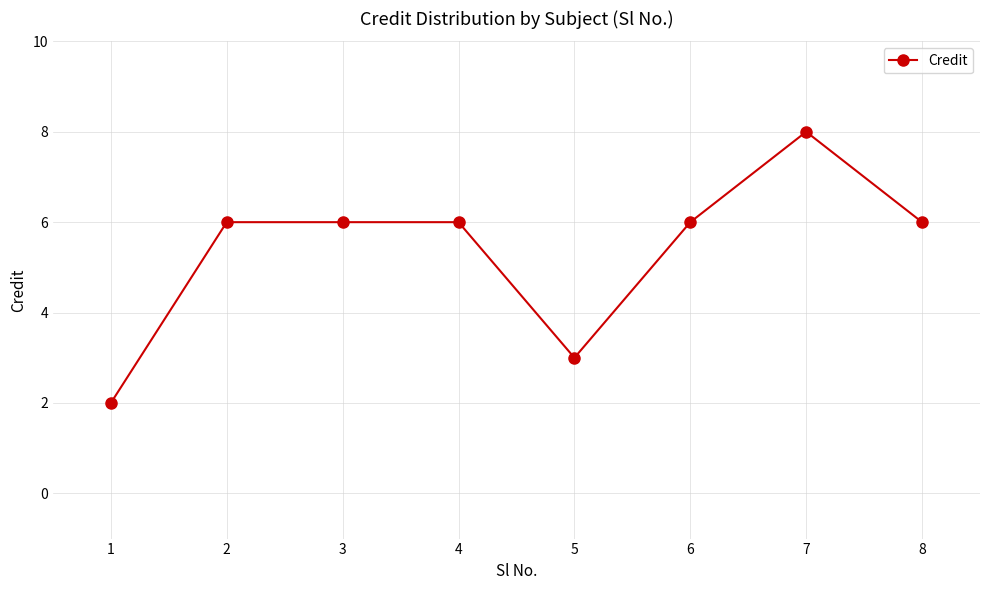

What is the difference between the values at 6 and 7?

2